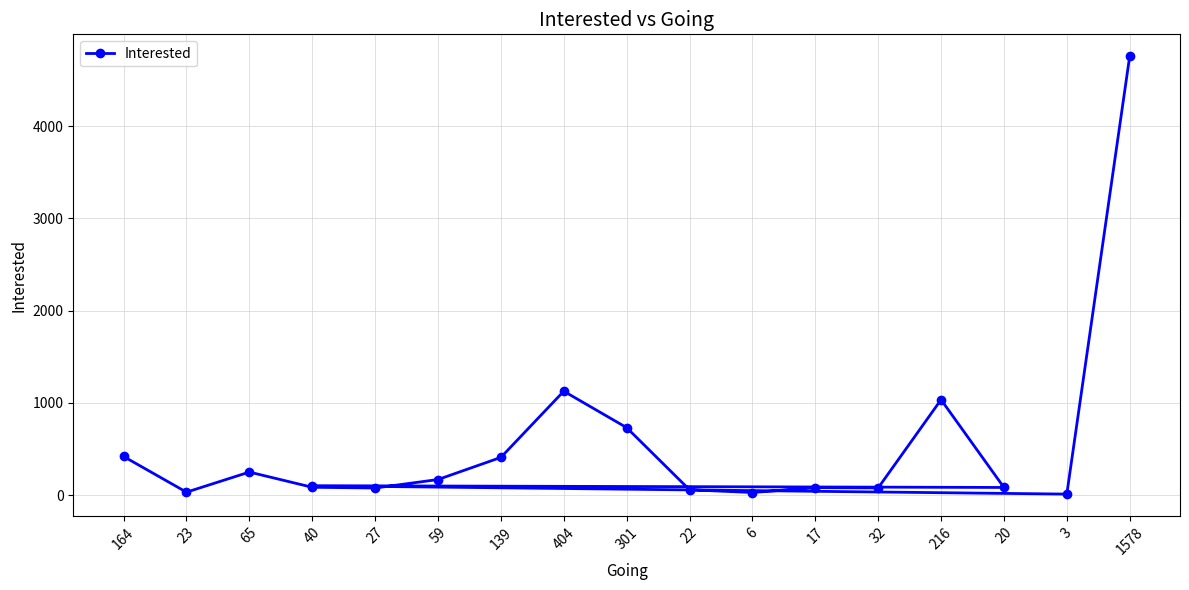

What is the approximate value at 22, to the nearest 50?

50